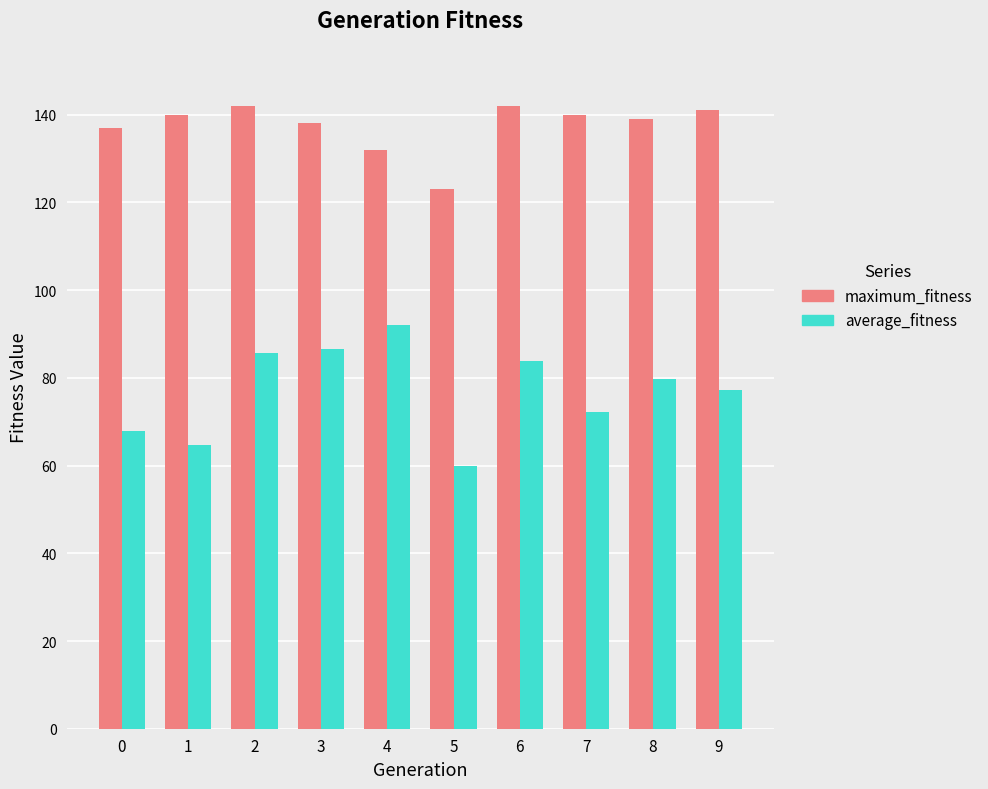

What are all the series names shown in the legend?

maximum_fitness, average_fitness